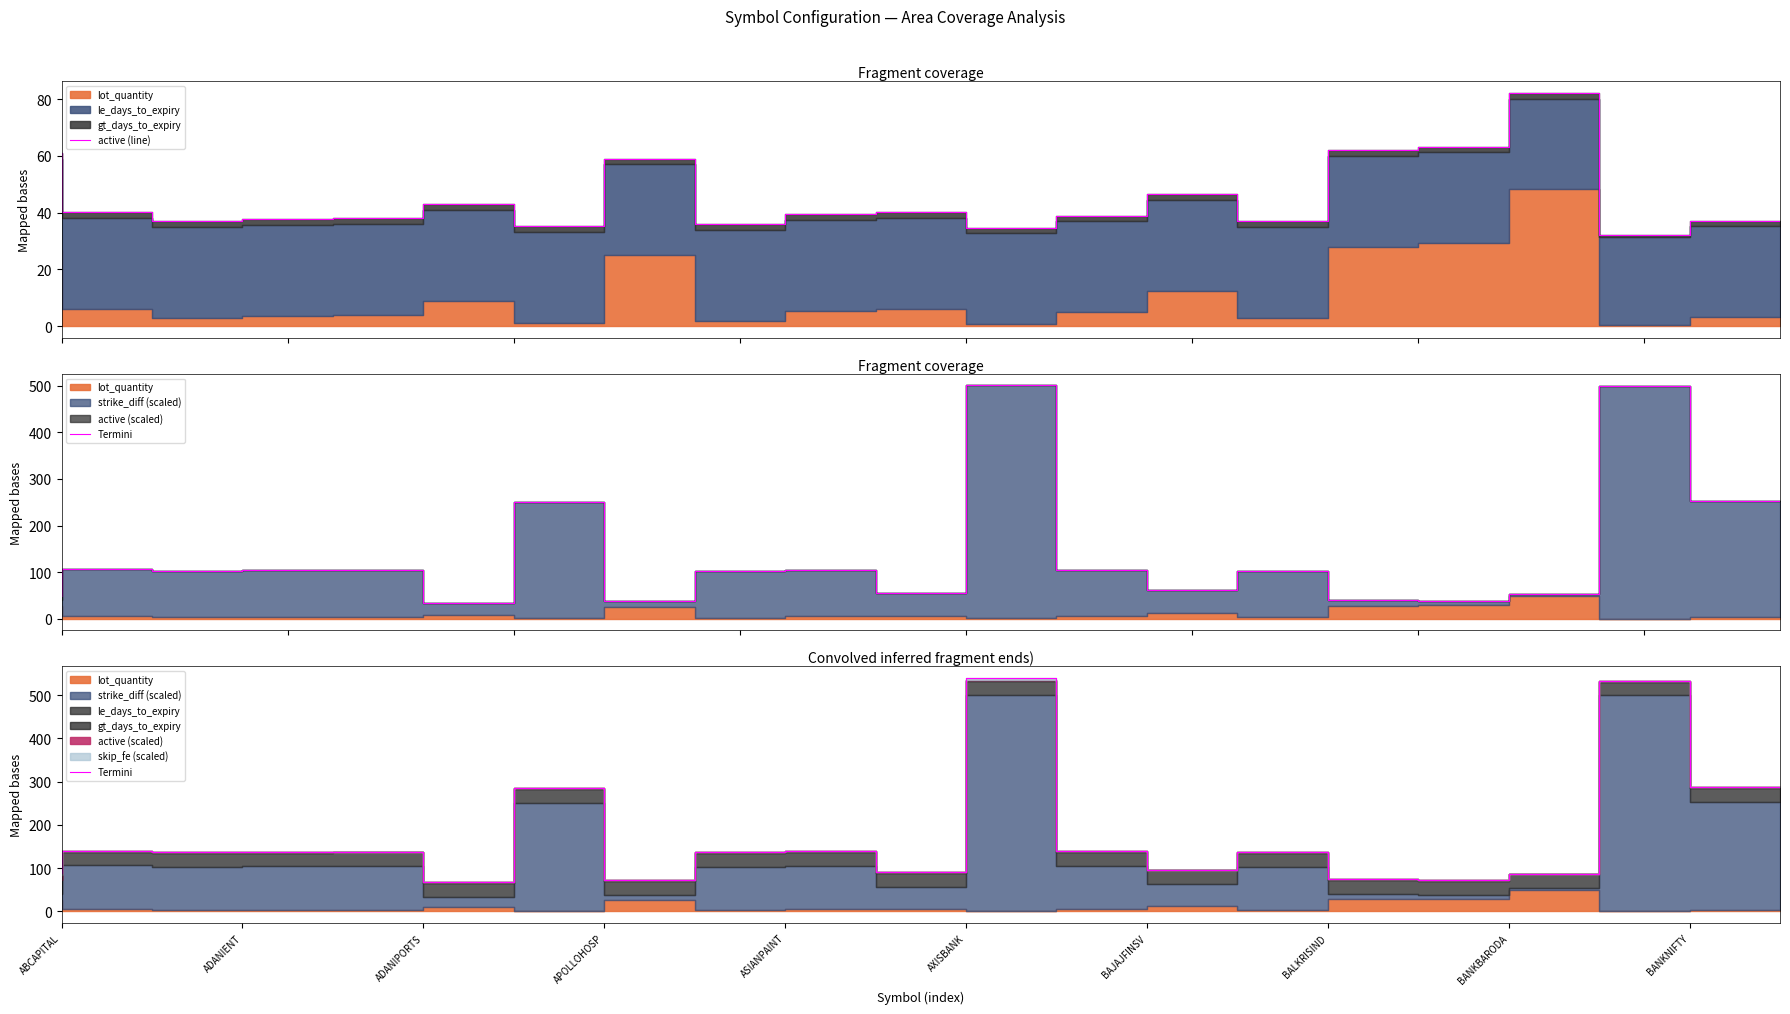

What is the total value across all series at ADANIENT?

174.0